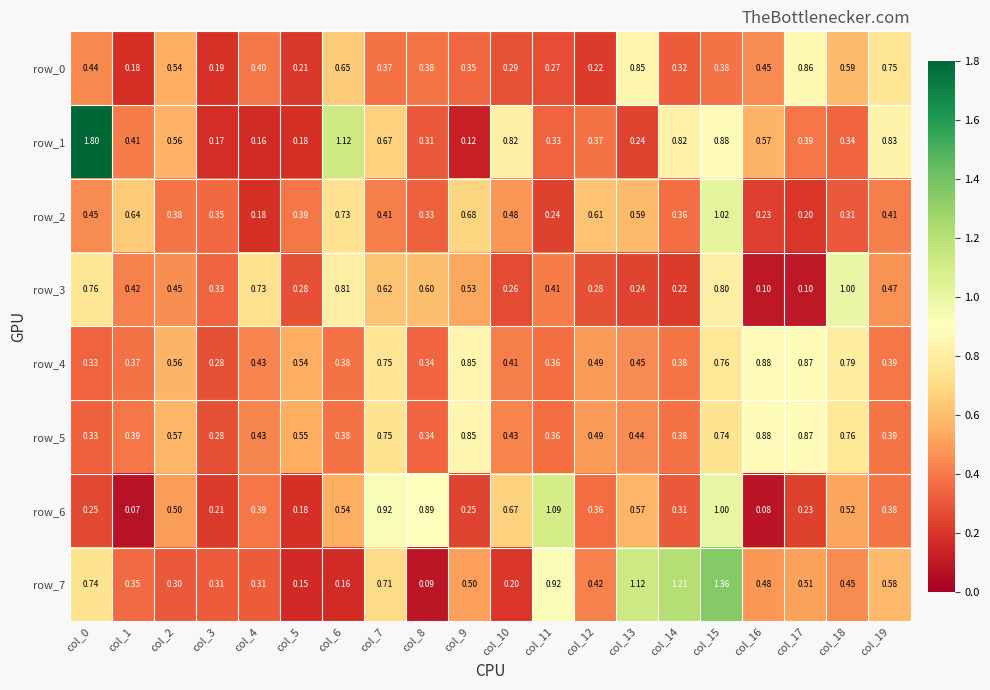

Reading left to right, transcribe all the data shown in this chart.

row_0: 0.4	0.2	0.5	0.2	0.4	0.2	0.7	0.4	0.4	0.4	0.3	0.3	0.2	0.8	0.3	0.4	0.4	0.9	0.6	0.8
row_1: 1.8	0.4	0.6	0.2	0.2	0.2	1.1	0.7	0.3	0.1	0.8	0.3	0.4	0.2	0.8	0.9	0.6	0.4	0.3	0.8
row_2: 0.4	0.6	0.4	0.3	0.2	0.4	0.7	0.4	0.3	0.7	0.5	0.2	0.6	0.6	0.4	1.0	0.2	0.2	0.3	0.4
row_3: 0.8	0.4	0.5	0.3	0.7	0.3	0.8	0.6	0.6	0.5	0.3	0.4	0.3	0.2	0.2	0.8	0.1	0.1	1.0	0.5
row_4: 0.3	0.4	0.6	0.3	0.4	0.5	0.4	0.8	0.3	0.8	0.4	0.4	0.5	0.4	0.4	0.8	0.9	0.9	0.8	0.4
row_5: 0.3	0.4	0.6	0.3	0.4	0.5	0.4	0.7	0.3	0.9	0.4	0.4	0.5	0.4	0.4	0.7	0.9	0.9	0.8	0.4
row_6: 0.3	0.1	0.5	0.2	0.4	0.2	0.5	0.9	0.9	0.2	0.7	1.1	0.4	0.6	0.3	1.0	0.1	0.2	0.5	0.4
row_7: 0.7	0.4	0.3	0.3	0.3	0.2	0.2	0.7	0.1	0.5	0.2	0.9	0.4	1.1	1.2	1.4	0.5	0.5	0.4	0.6